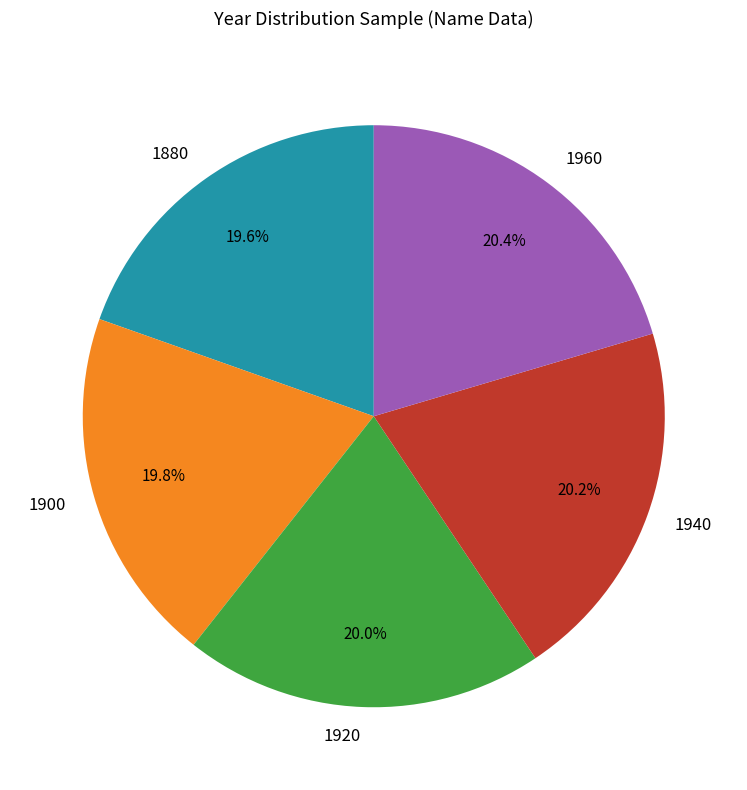

Count the number of slices in the pie.

5